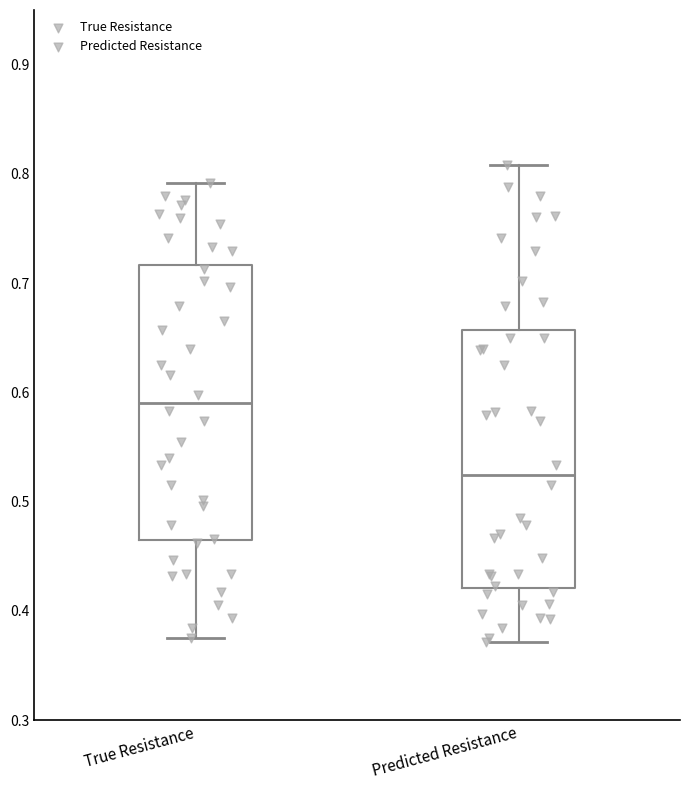

Comparing the boxes themselves (not the whiskers), which one is the tallest?

True Resistance